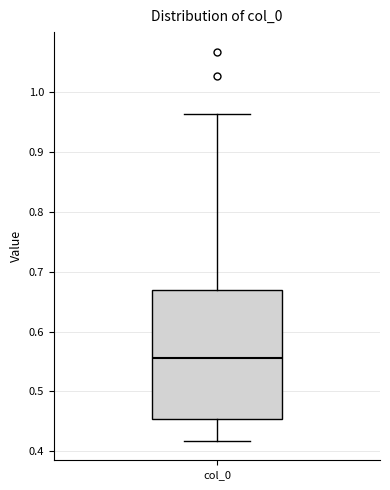

Read this box plot against the y-axis: the position of the median line, the range covered by the box, and the ends of both whiskers. The values are not printed on the chart, so give them approximately, as read against the axis.

median 0.56, box 0.45 to 0.67, whiskers 0.42 to 0.96